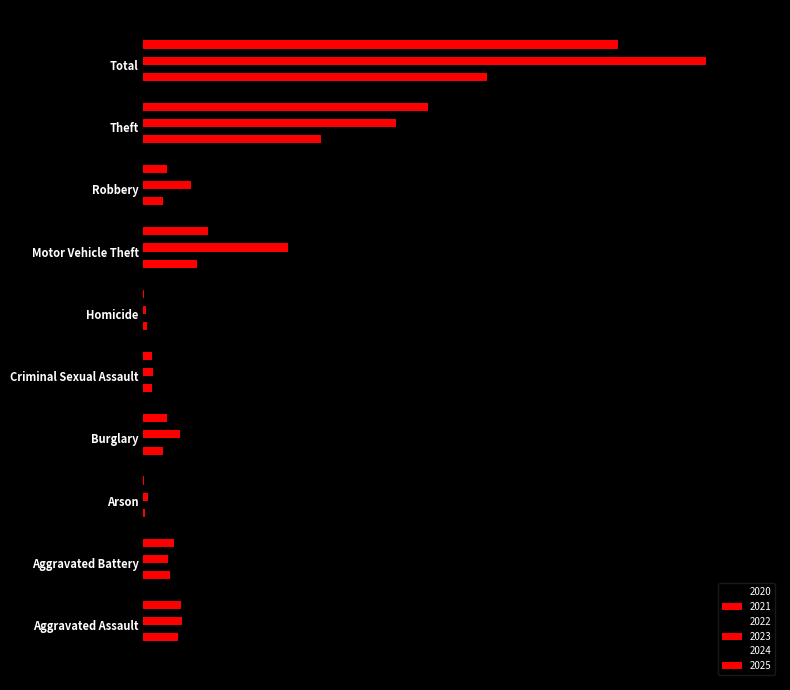

At how many categories does at least one series exceed 498?

2